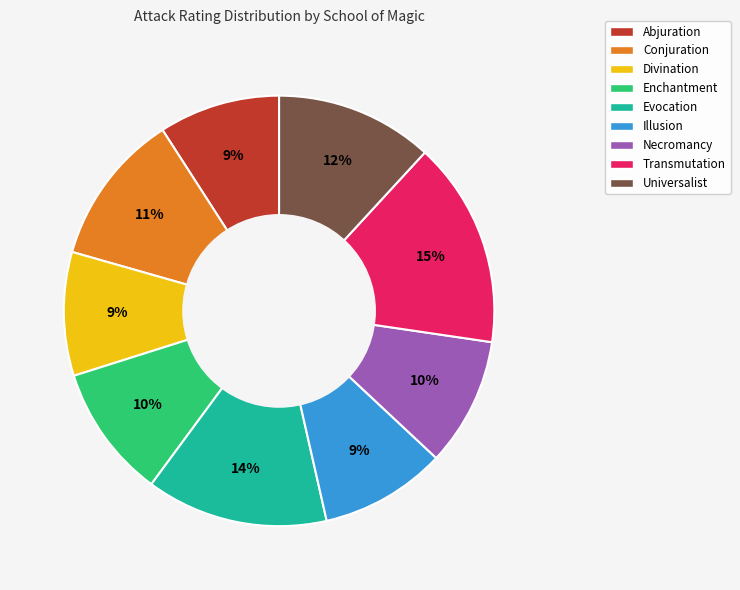

The Transmutation slice represents 28% of the pie. True or false?

False